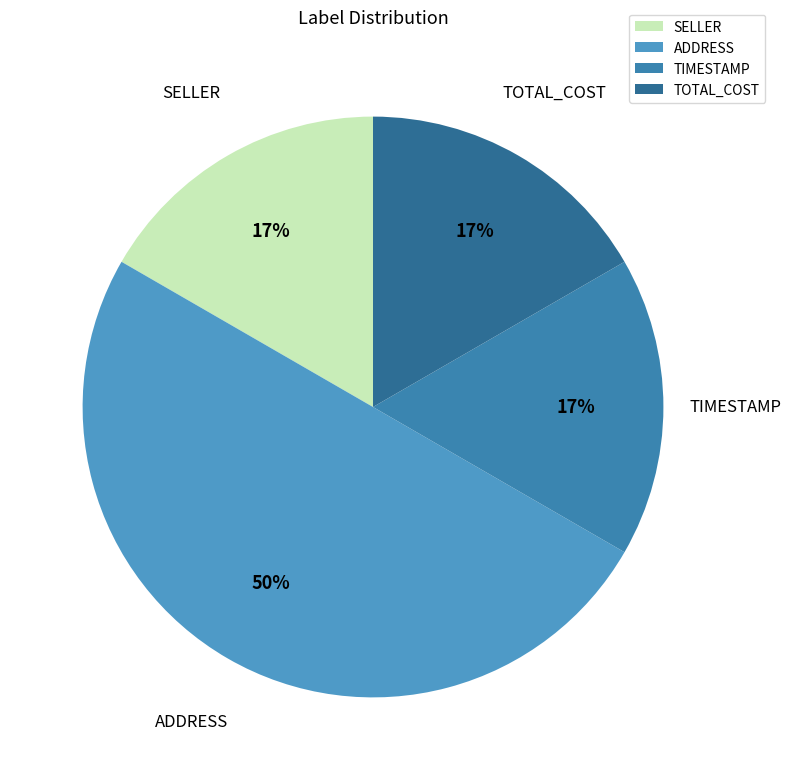

Do TOTAL_COST and ADDRESS together represent more than half of the pie?

Yes